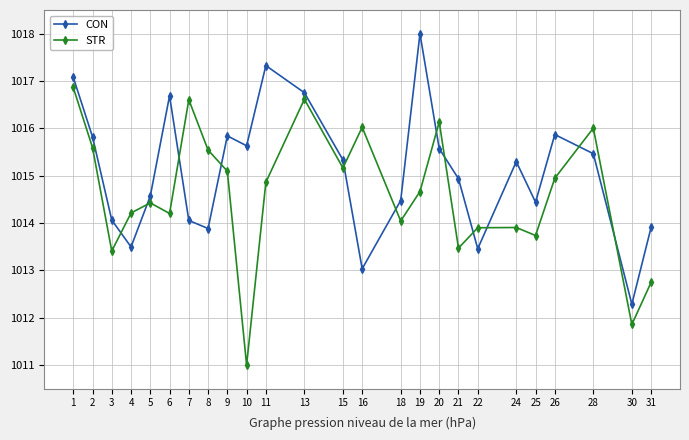

How many distinct data groups are displayed?

2